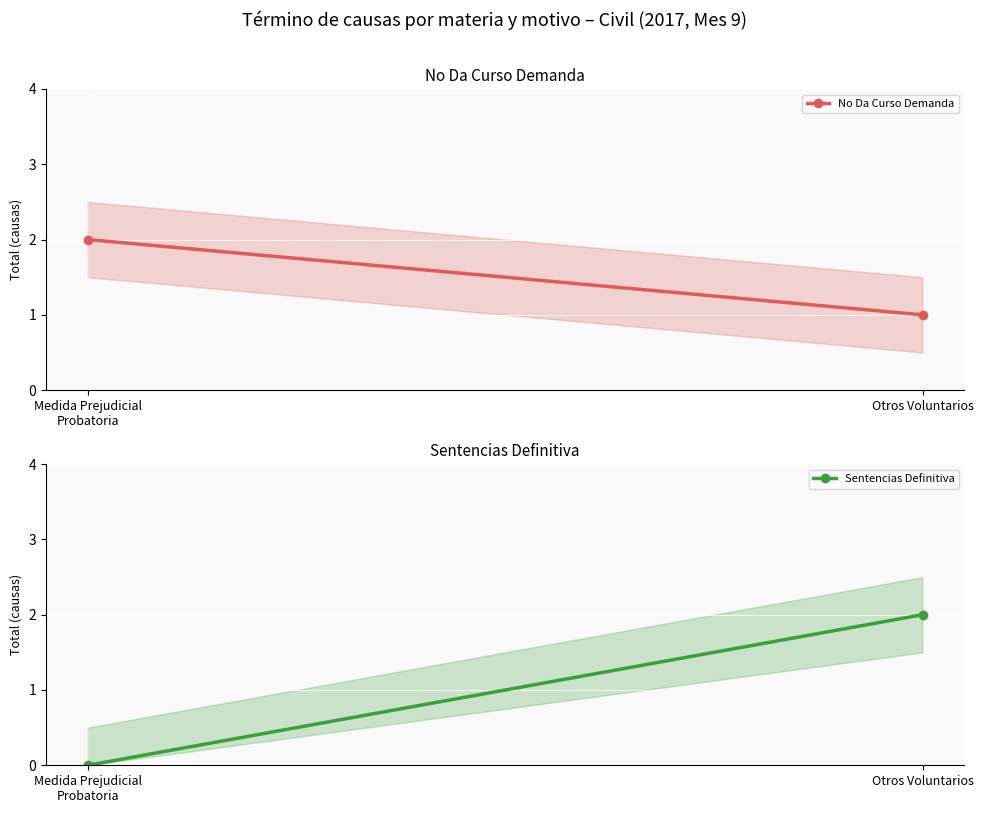

At which label does Sentencias Definitiva reach its minimum?

Medida Prejudicial
Probatoria